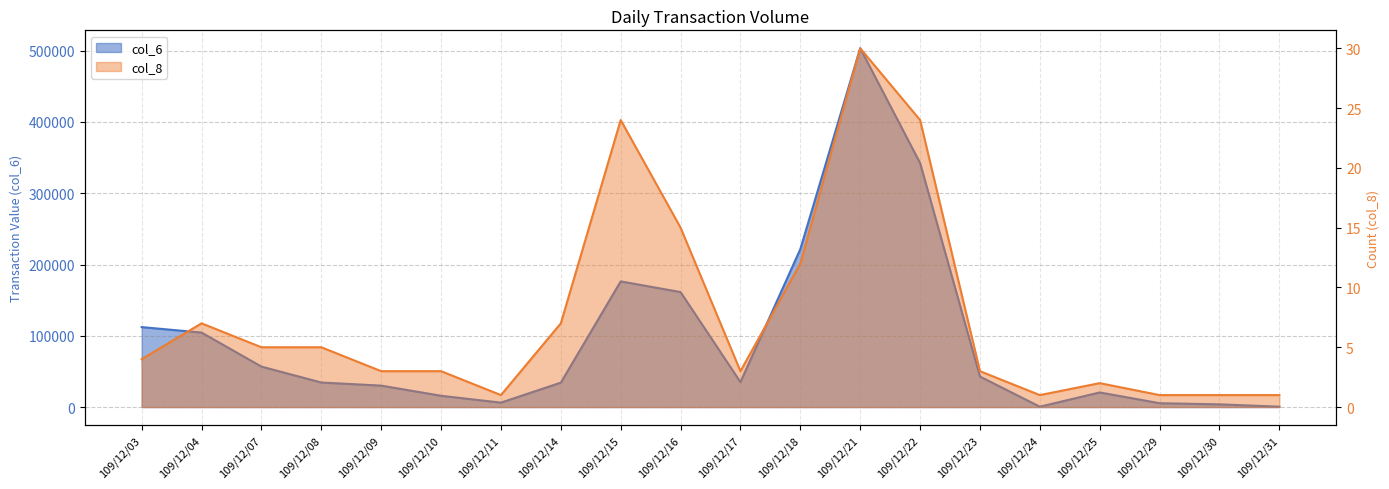

Which series has the largest total across all categories?

col_6